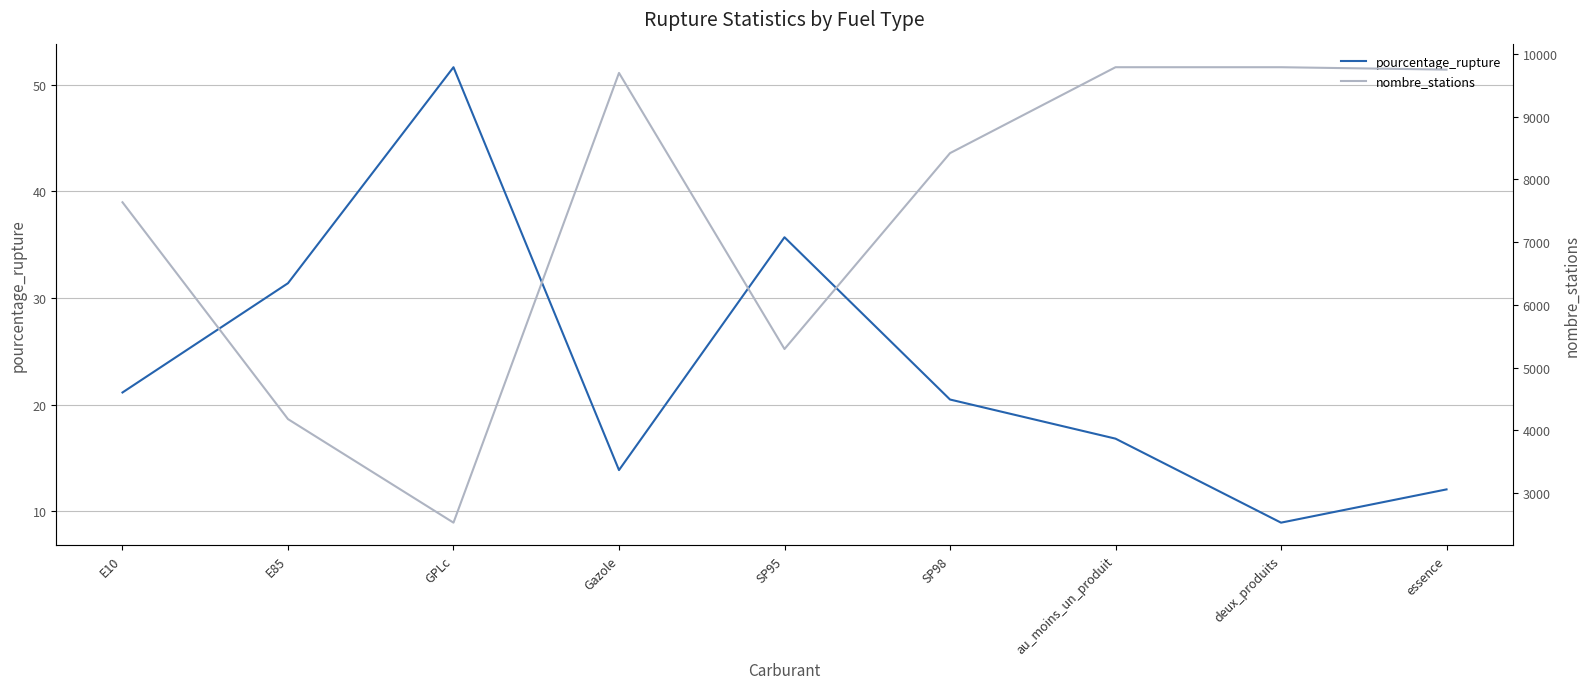

True or false: pourcentage_rupture and nombre_stations cross at least once.

False